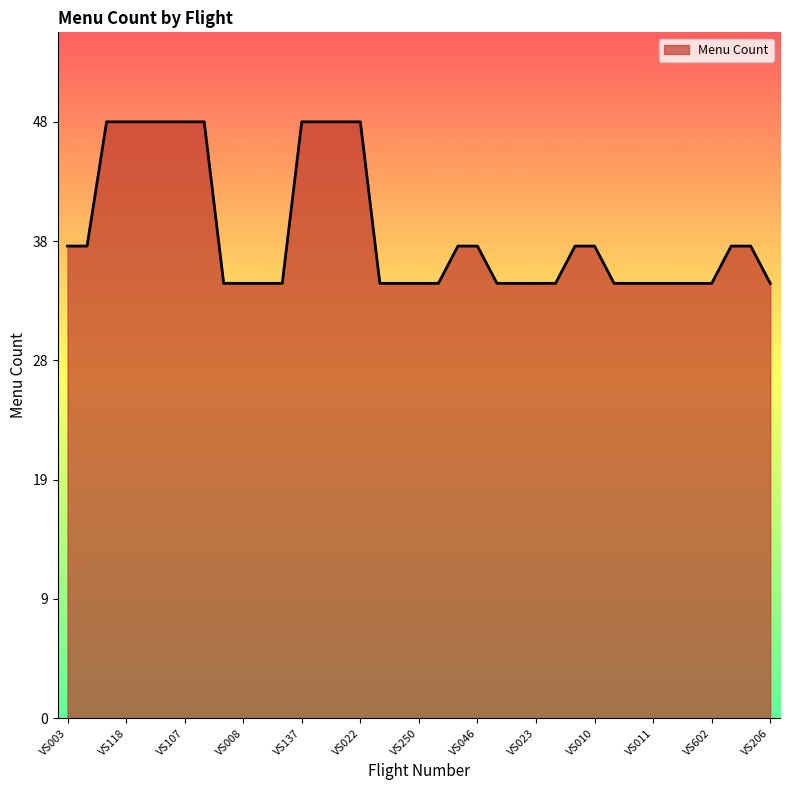

Does the chart have visible grid lines?

No